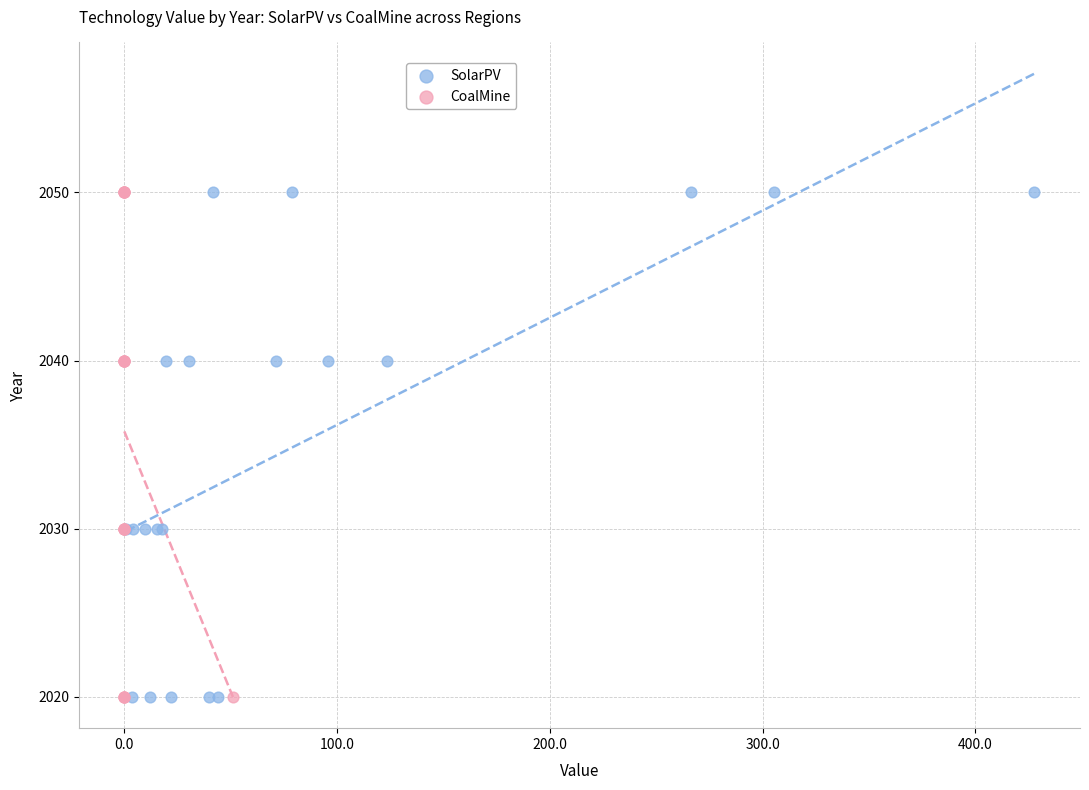

What are all the series names shown in the legend?

SolarPV, CoalMine